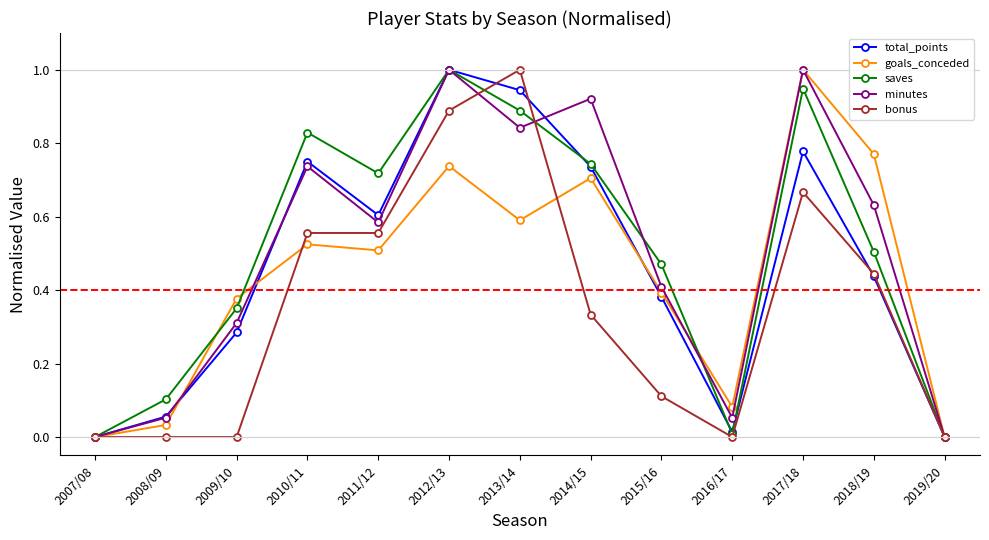

In saves, how many points are higher than both neighbors (excluding endpoints)?

3